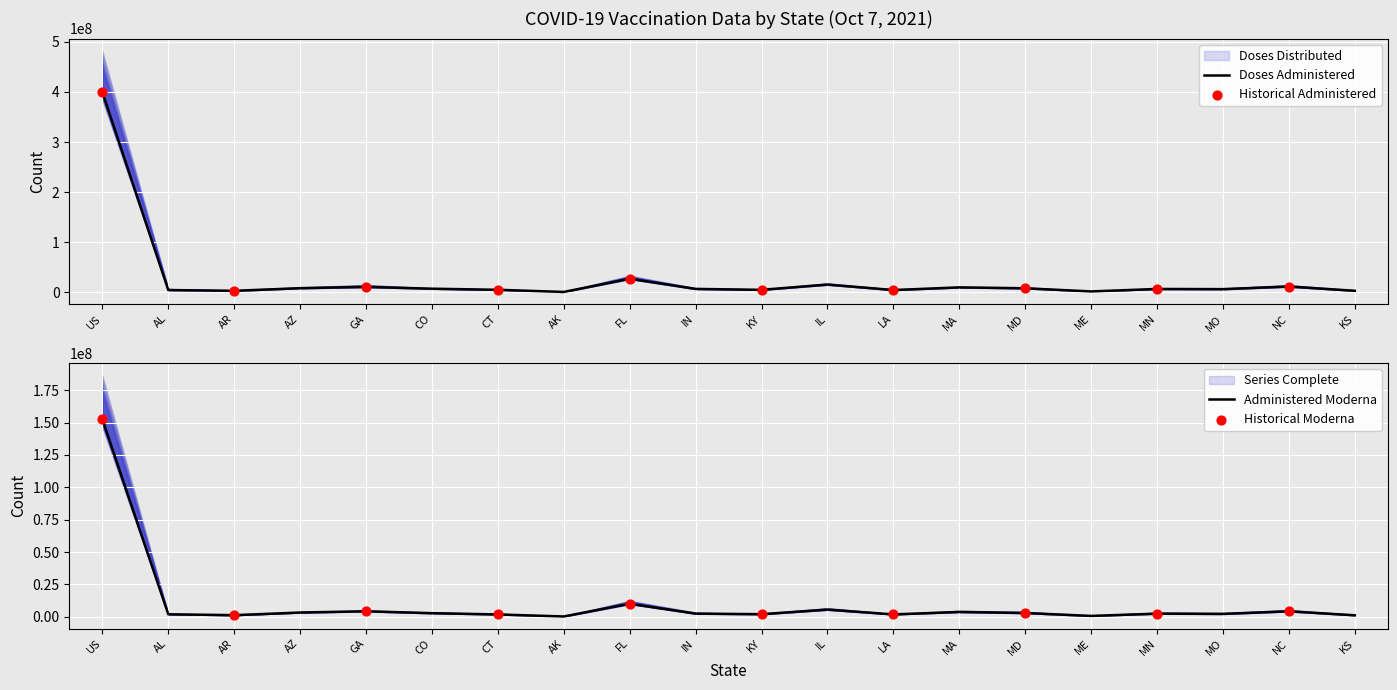

Which series has the widest spread of Y values?

Doses_Distributed